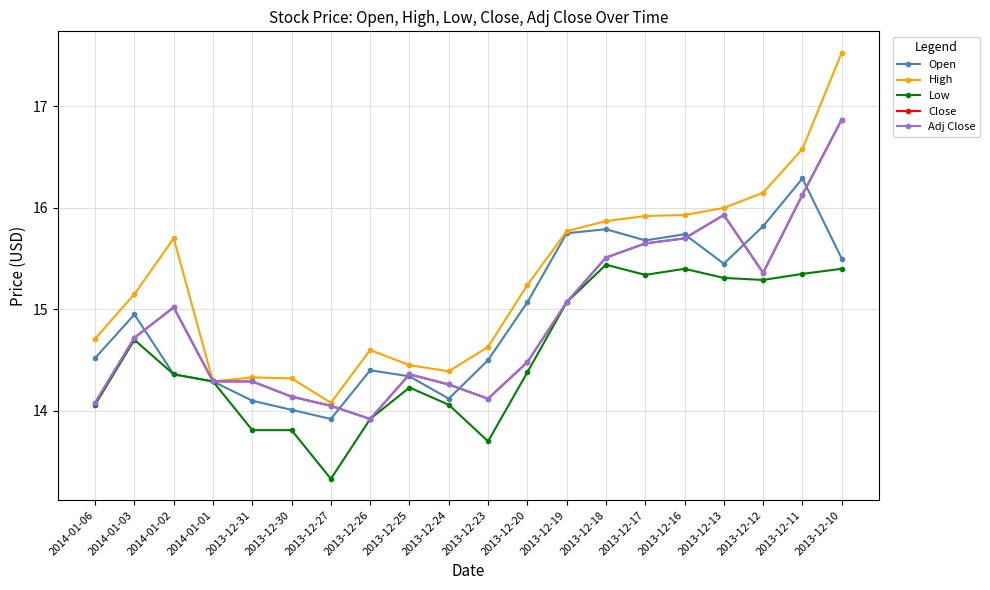

True or false: Adj Close and Open cross at least once.

True